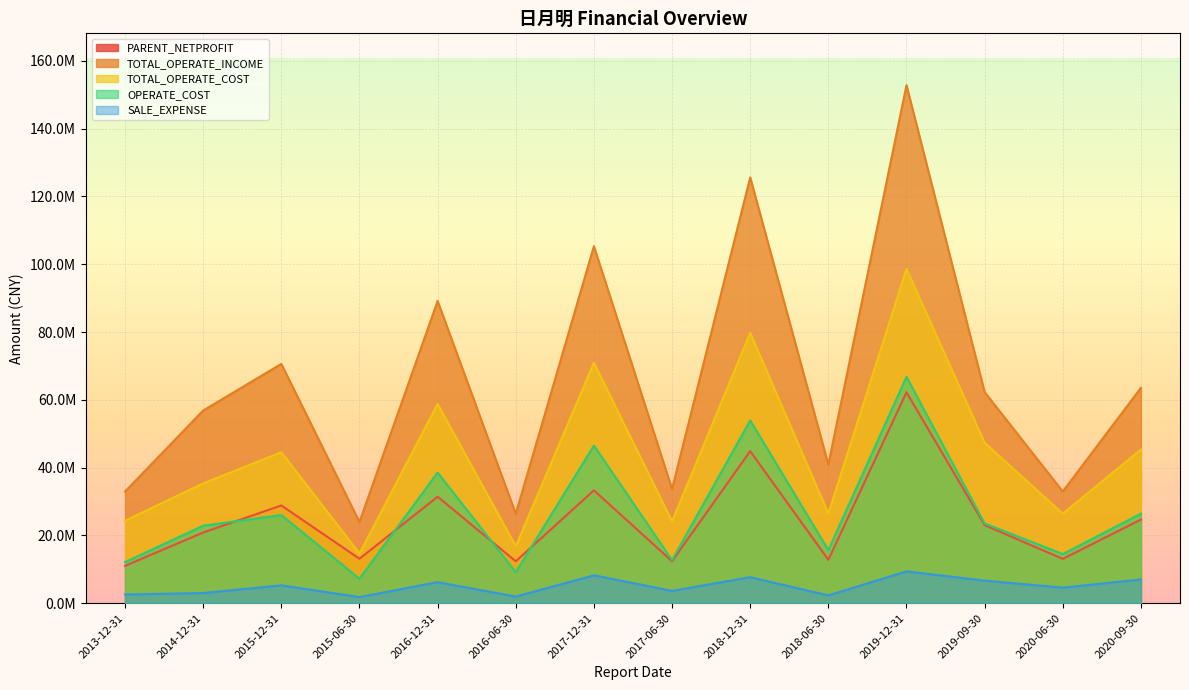

The value of OPERATE_COST at 2019-09-30 is 23553948.1. True or false?

True